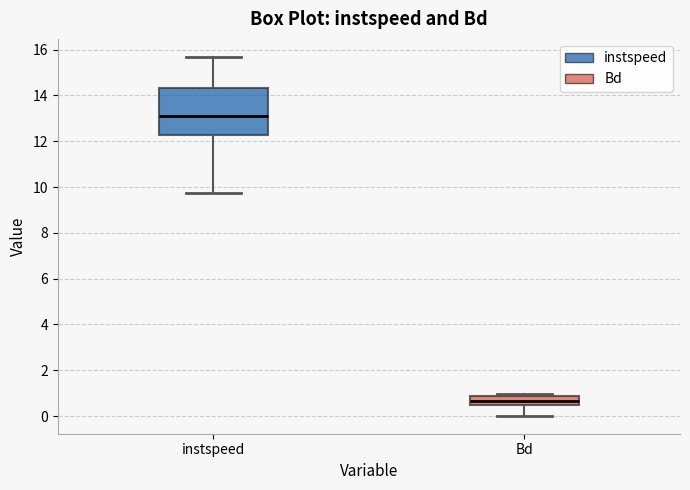

Reading left to right, transcribe this box plot: for each box, give where its median line is, the range the box spans, and where its two whiskers end, as read against the y-axis. The values are not printed on the chart, so give them approximately, as read against the axis.

instspeed: median 13.0, box 12.2 to 14.4, whiskers 9.8 to 15.6
Bd: median 0.6, box 0.4 to 0.8, whiskers 0.0 to 1.0